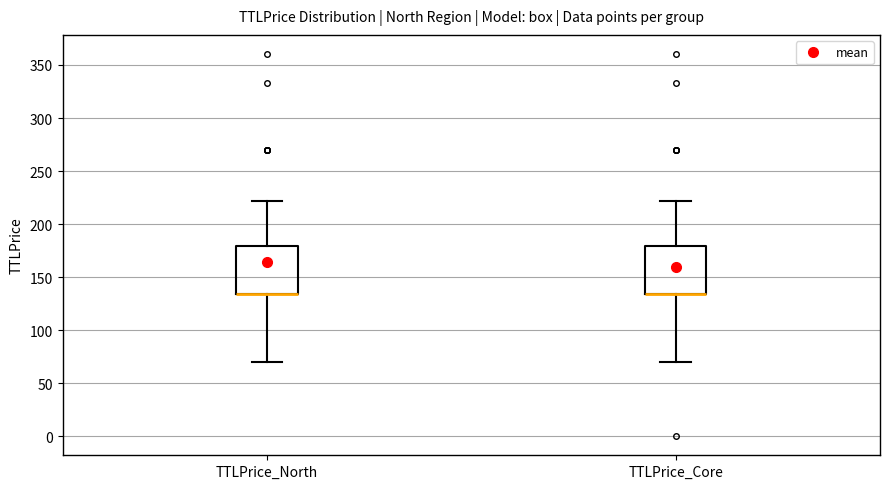

Reading left to right, transcribe this box plot: for each box, give where its median line is, the range the box spans, and where its two whiskers end, as read against the y-axis. The values are not printed on the chart, so give them approximately, as read against the axis.

TTLPrice_North: median 135 (drawn on the box's lower edge), box 135 to 180, whiskers 70 to 220
TTLPrice_Core: median 135 (drawn on the box's lower edge), box 135 to 180, whiskers 70 to 220